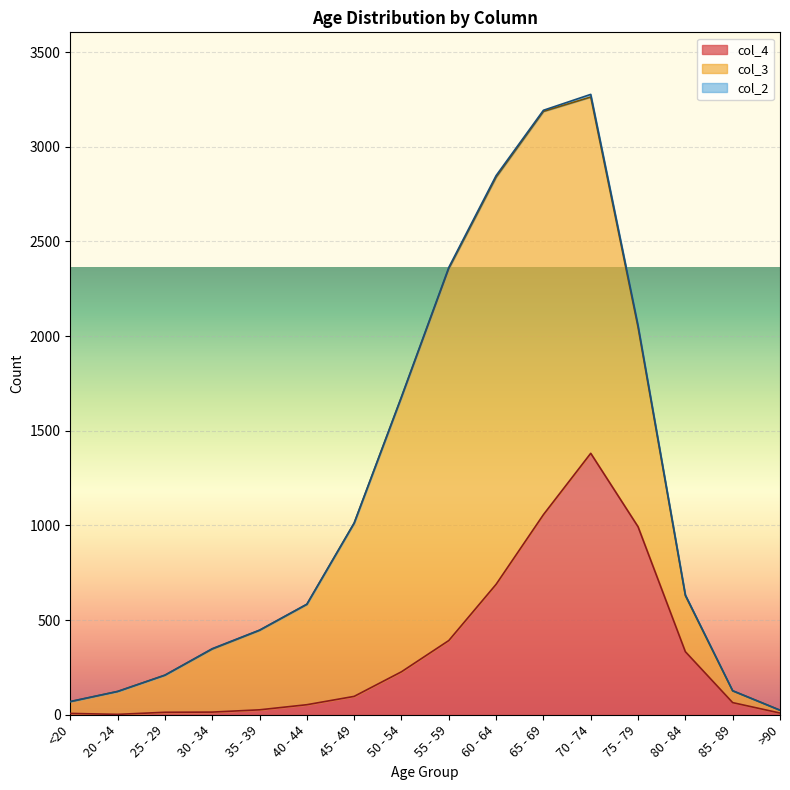

Which series has the largest total across all categories?

col_3